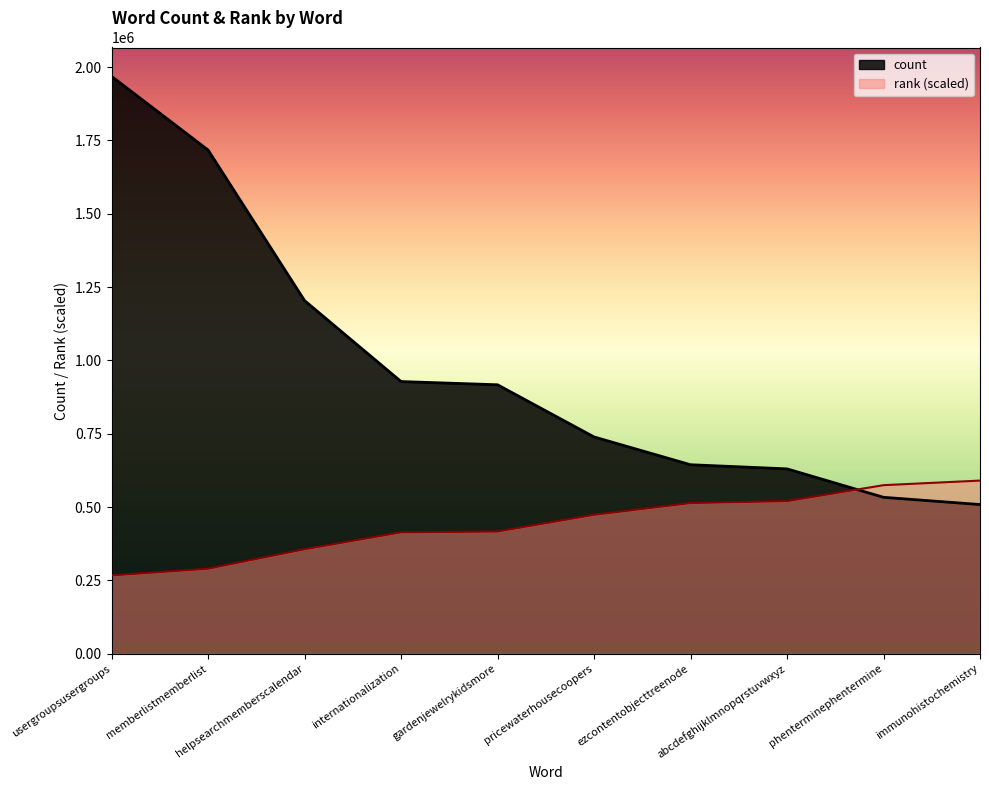

Reading left to right, extract all data points from this chart.

count: usergroupsusergroups=1968491.0	memberlistmemberlist=1717438.0	helpsearchmemberscalendar=1204096.0	internationalization=928140.0	gardenjewelrykidsmore=917146.0	pricewaterhousecoopers=739301.0	ezcontentobjecttreenode=644566.0	abcdefghijklmnopqrstuvwxyz=630479.0	phenterminephentermine=533515.0	immunohistochemistry=508884.0
rank: usergroupsusergroups=267164.9	memberlistmemberlist=290162.3	helpsearchmemberscalendar=356466.5	internationalization=414027.9	gardenjewelrykidsmore=416912.0	pricewaterhousecoopers=473778.7	ezcontentobjecttreenode=513884.4	abcdefghijklmnopqrstuvwxyz=520664.3	phenterminephentermine=574918.8	immunohistochemistry=590547.3